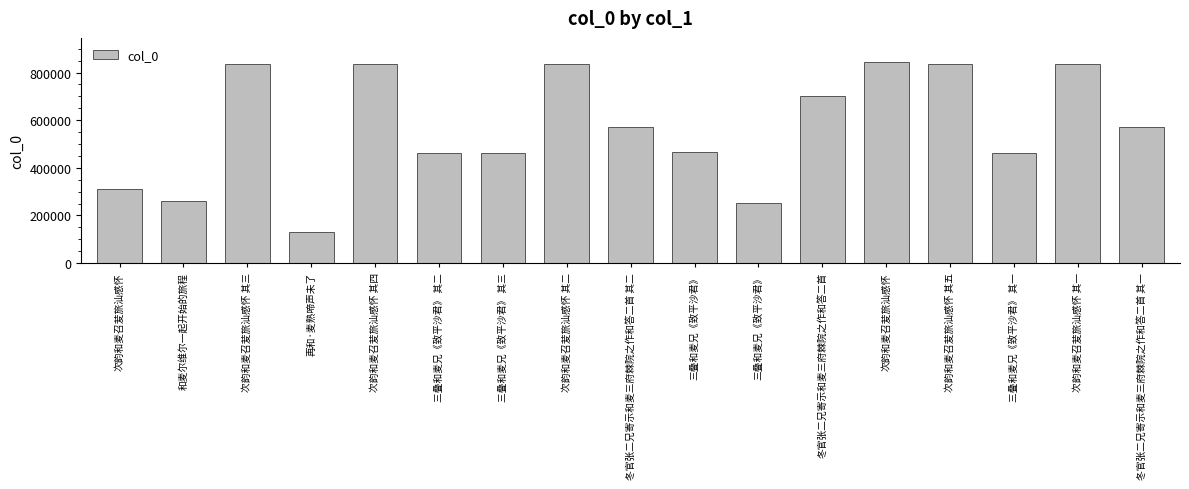

How many categories are shown in the chart?

17